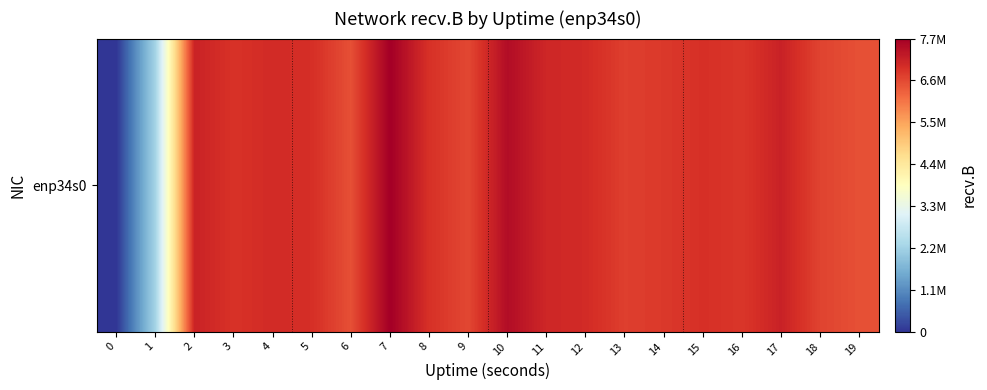

Reading left to right, transcribe all the data shown in this chart.

0=0	1=2246180	2=7142576	3=6908761	4=7018807	5=6957534	6=6526487	7=7714573	8=6922625	9=6632074	10=7491797	11=7072725	12=7015779	13=6743437	14=6815129	15=6945787	16=6847726	17=7156023	18=6686371	19=6522364